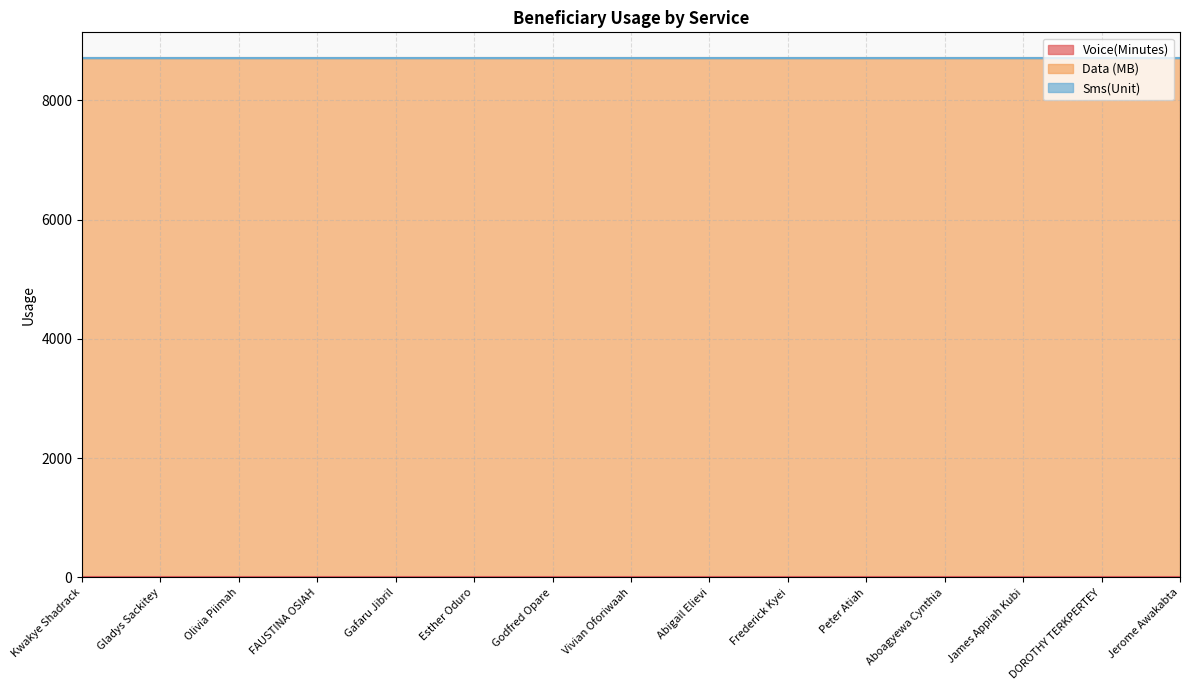

What are all the series names shown in the legend?

Voice(Minutes), Data (MB), Sms(Unit)